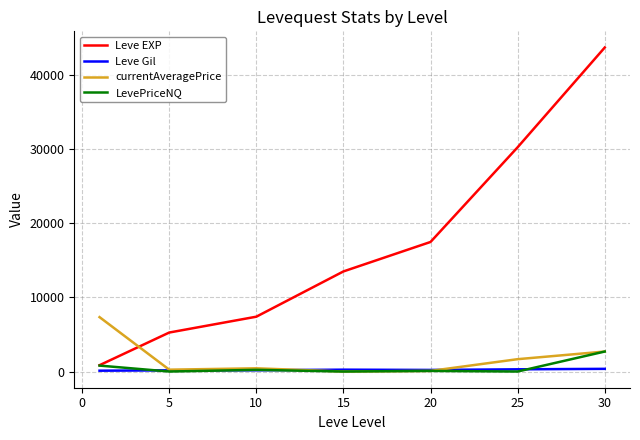

What is the maximum value shown in the chart?

43730.0